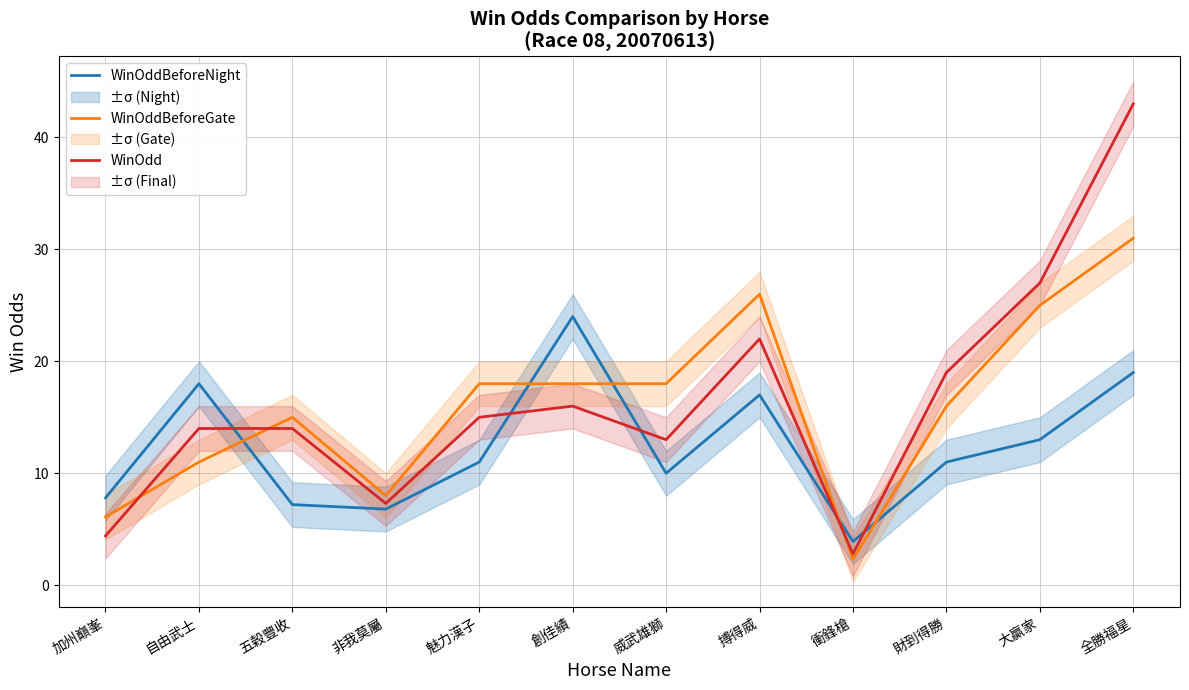

Read the WinOdd value at 財到得勝.

19.0